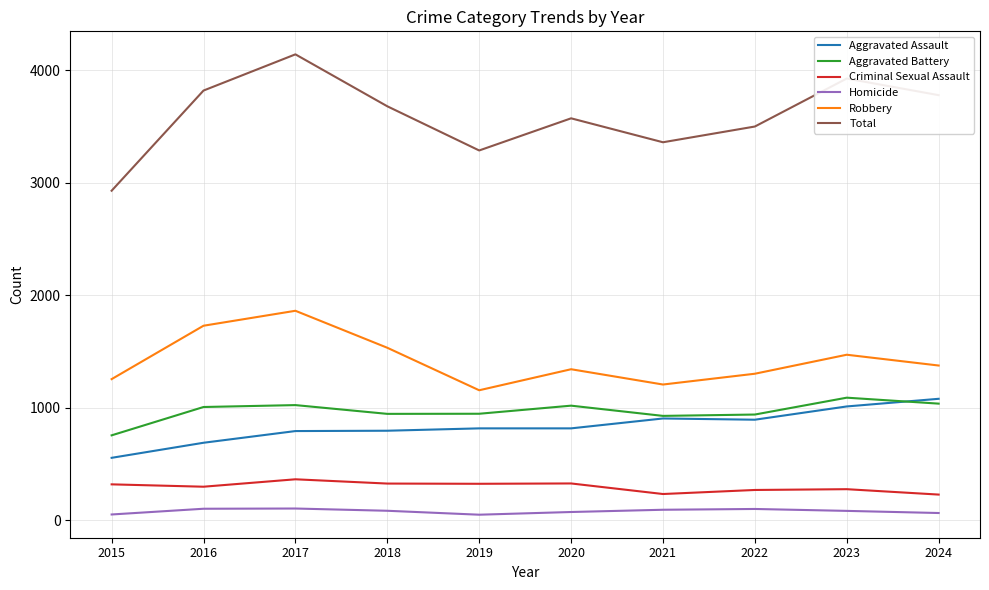

True or false: Homicide and Aggravated Assault intersect in this chart.

False